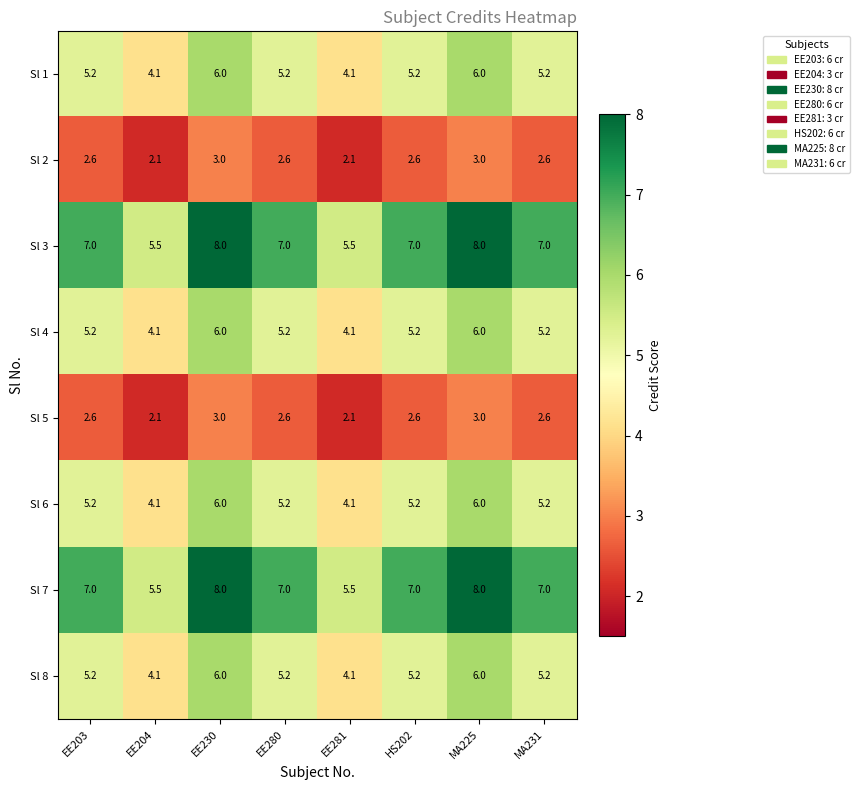

What is the minimum value shown in the chart?

2.1